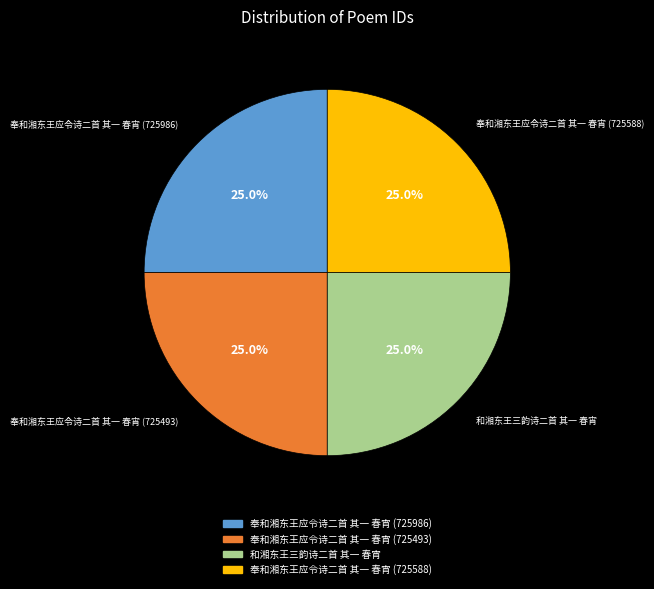

Approximately how many times larger is the value at 奉和湘东王应令诗二首 其一 春宵 (725493) compared to 奉和湘东王应令诗二首 其一 春宵 (725986)?

1.0